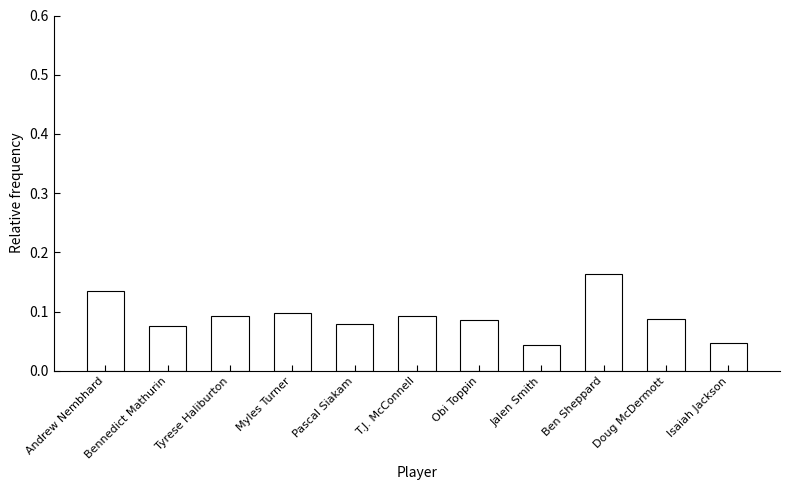

Count the values in the range 0 to 1.

11